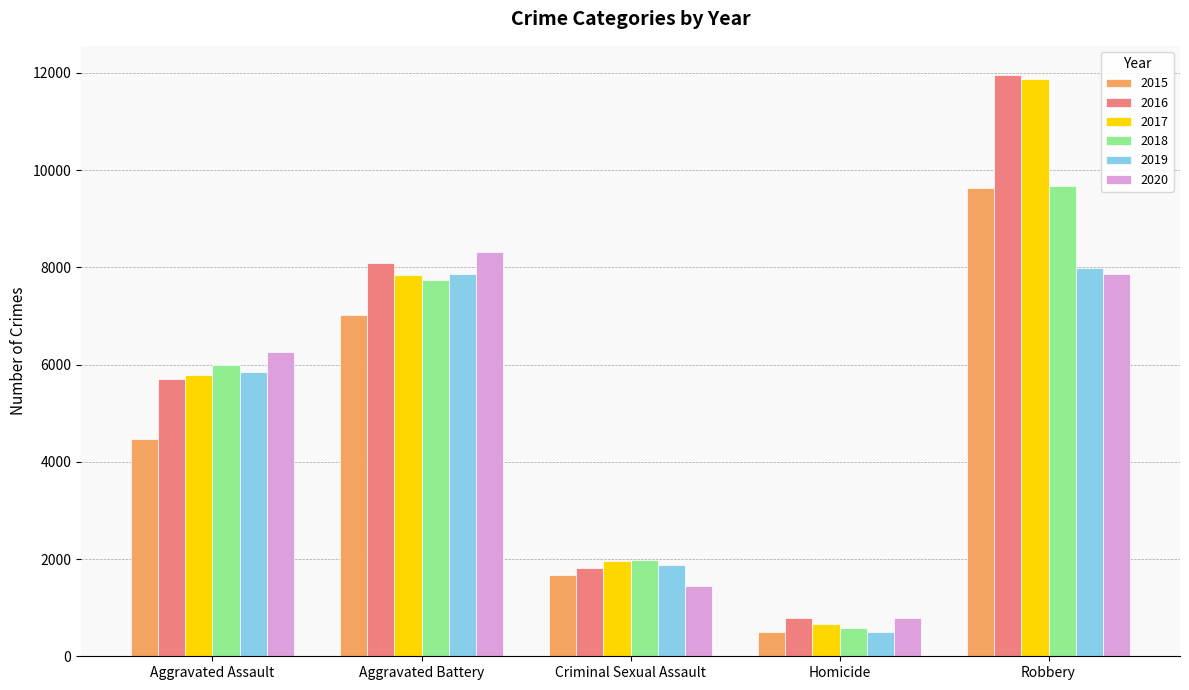

Which category has the lowest value in the 2016 series?

Homicide